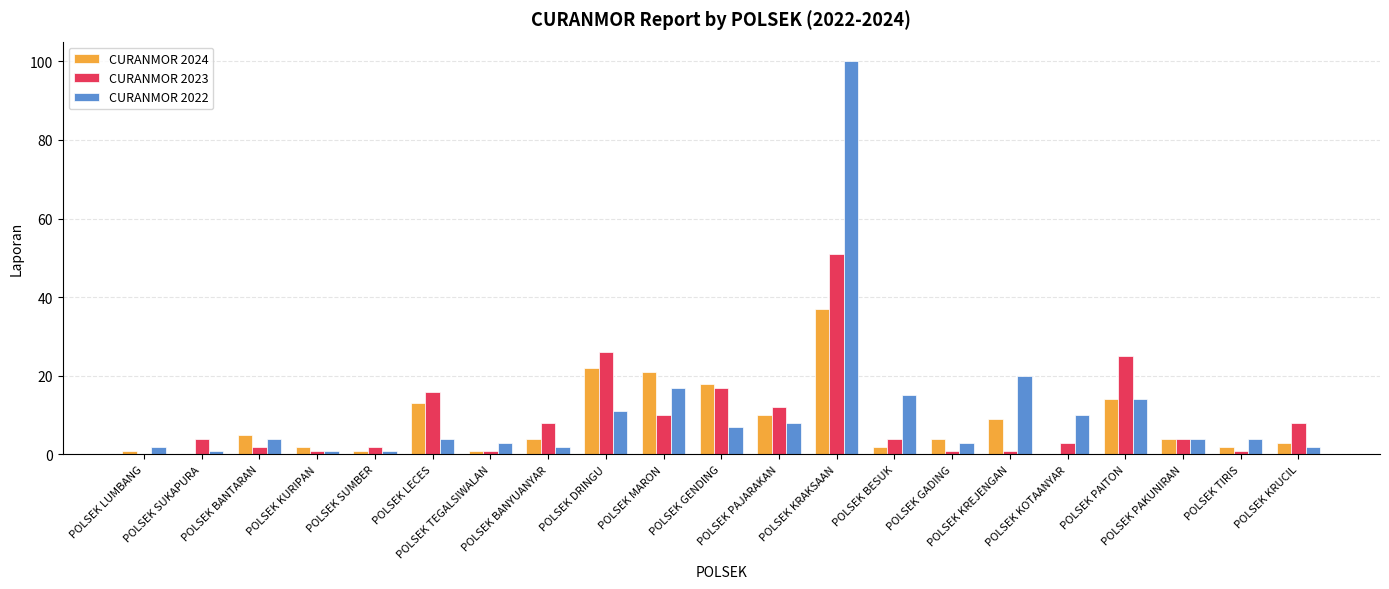

Which series has the largest total across all categories?

CURANMOR 2022